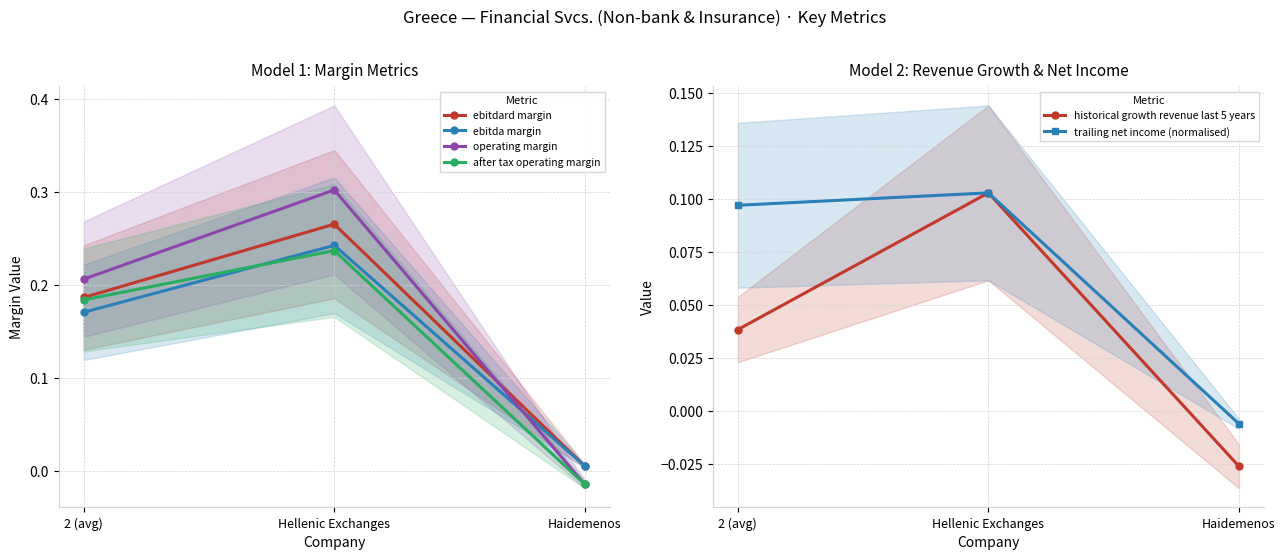

Count the number of categories in the chart.

3